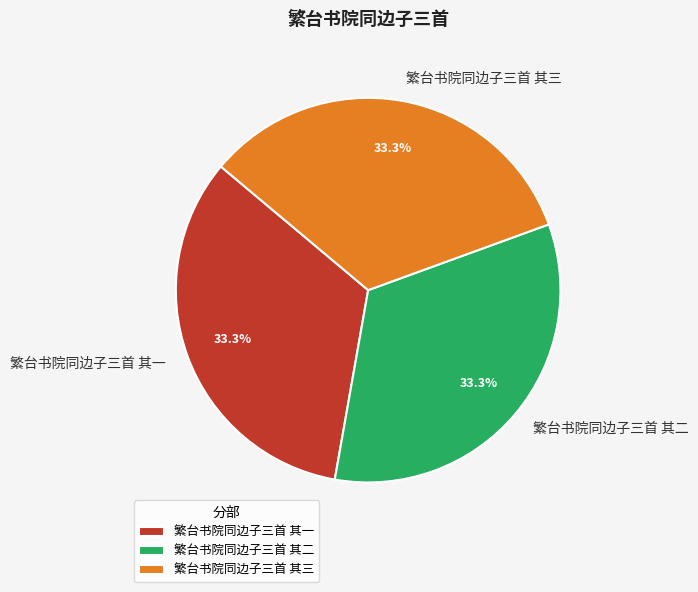

Count the number of slices in the pie.

3